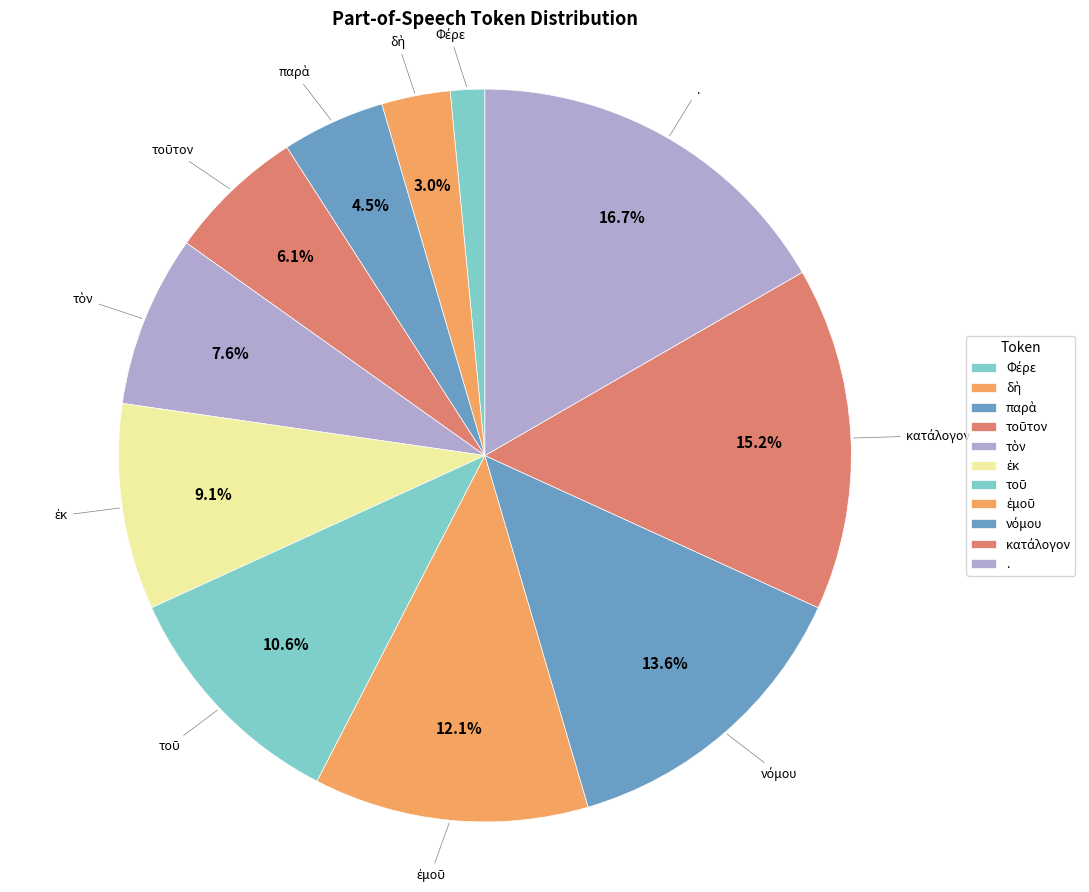

To the nearest percent, what is the difference between the largest and smallest slice percentages?

15%